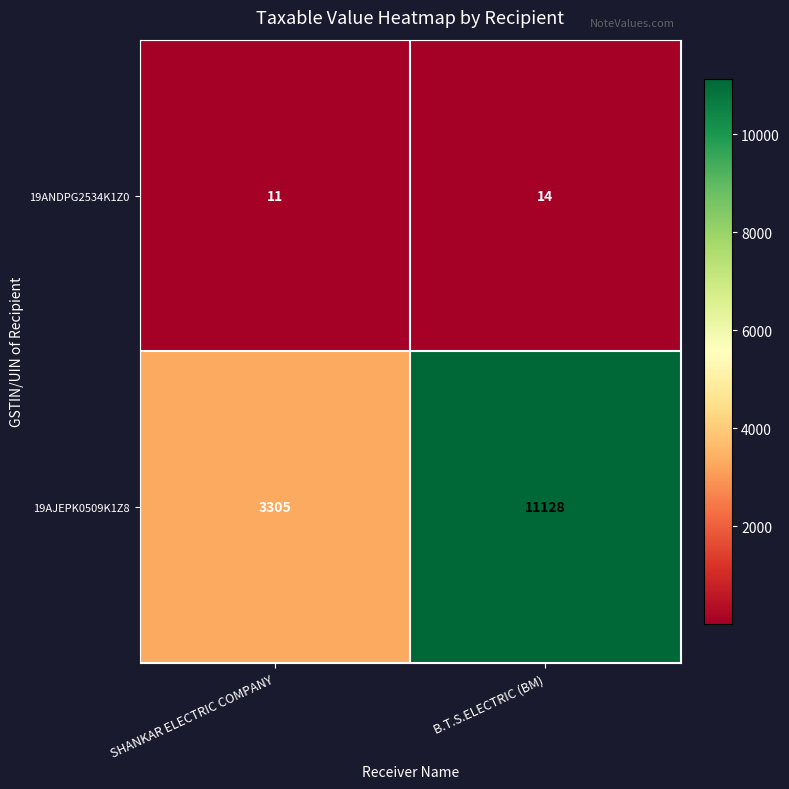

The 19AJEPK0509K1Z8 series shows 2579 at B.T.S.ELECTRIC (BM). True or false?

False